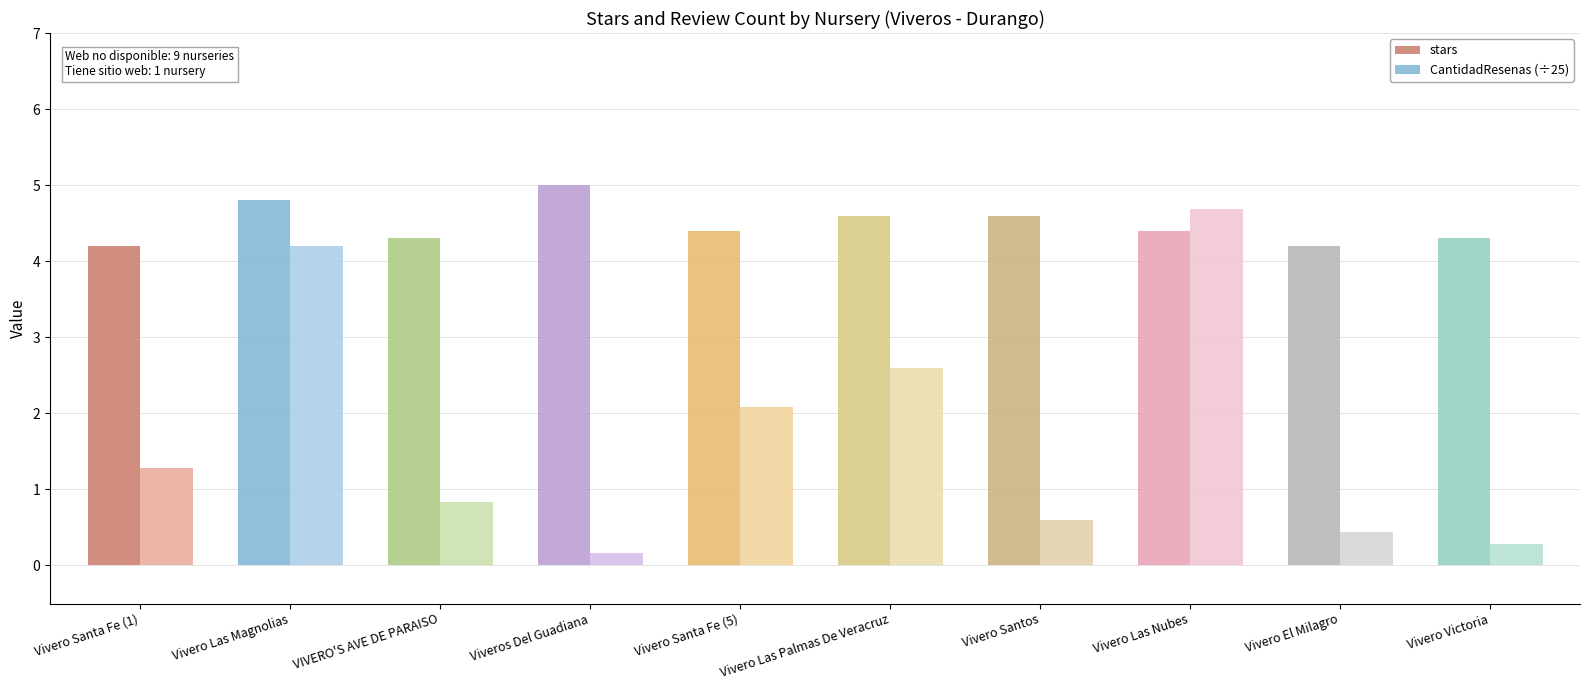

Between Vivero Santa Fe (1) and Vivero Las Nubes, which series saw the biggest shift?

CantidadResenas (÷25)